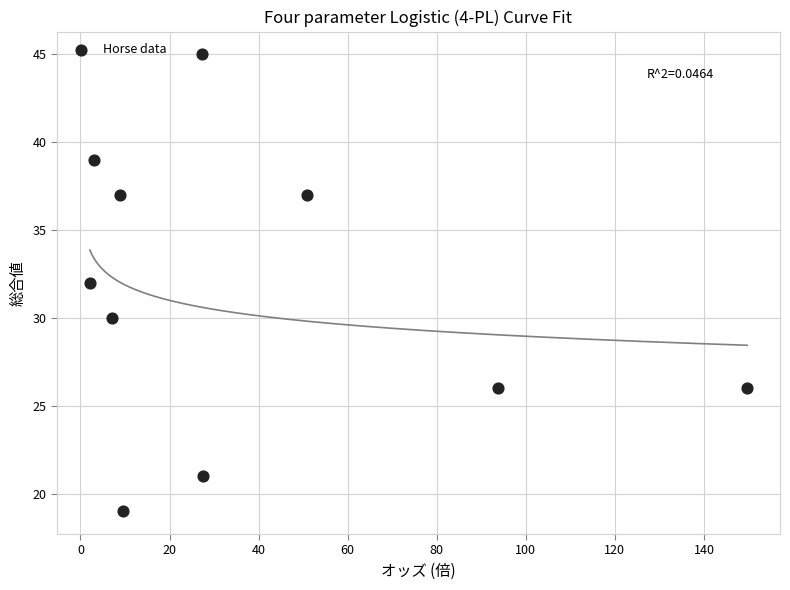

What is the range of Y values (max minus min)?

26